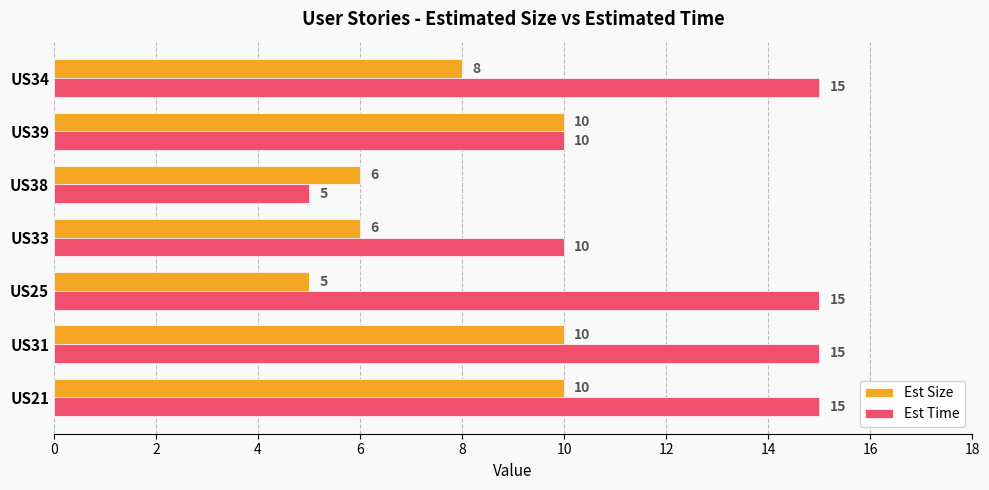

Which series has the widest spread of values?

Est Time